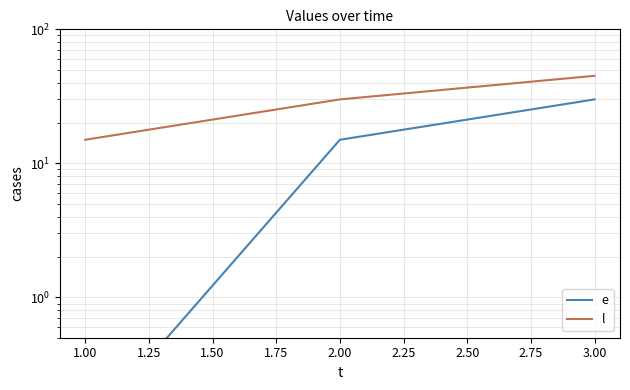

What is the minimum value shown in the chart?

0.1